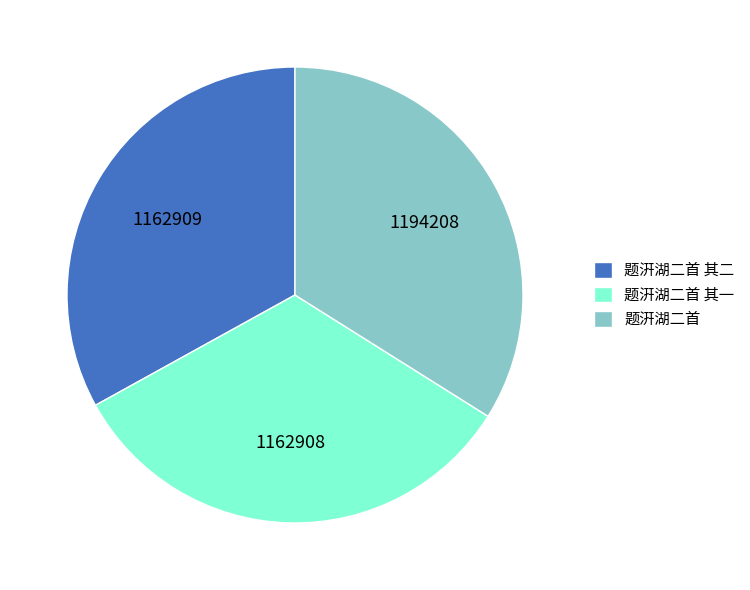

Do 题汧湖二首 and 题汧湖二首 其二 together represent more than half of the pie?

Yes